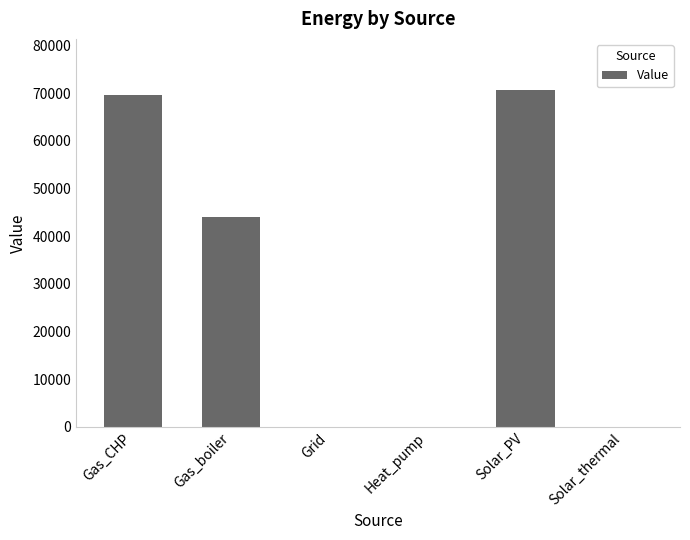

What is the sum of all values?

184468.8